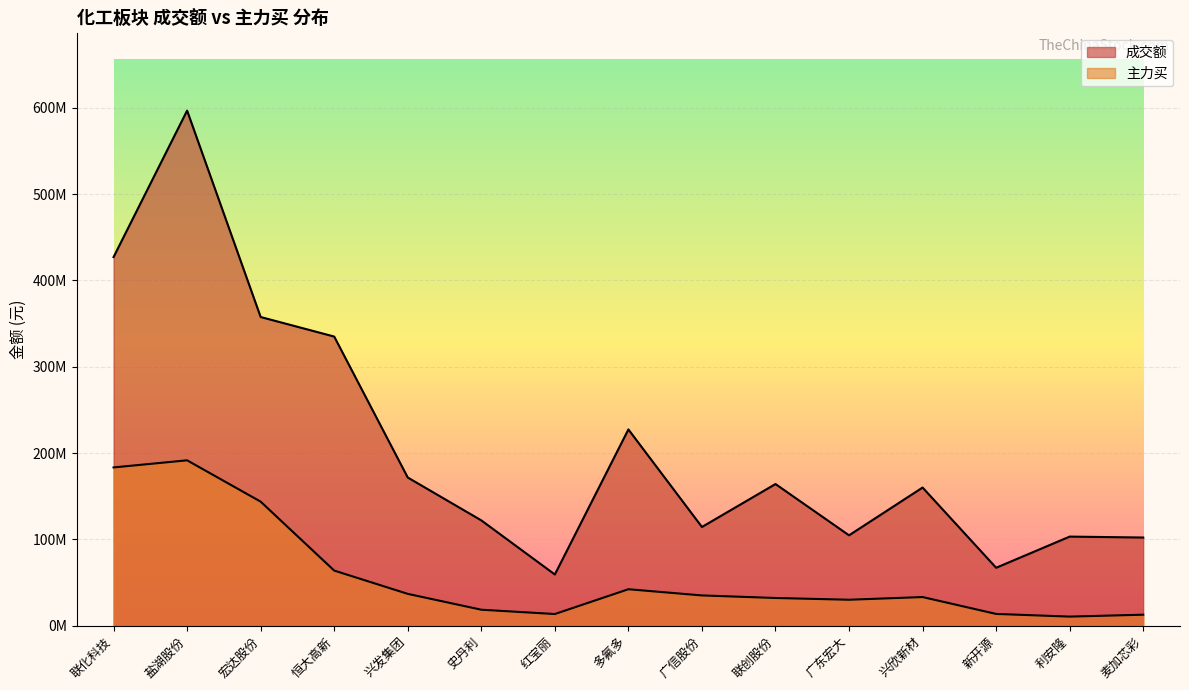

What are all the series names shown in the legend?

成交额, 主力买